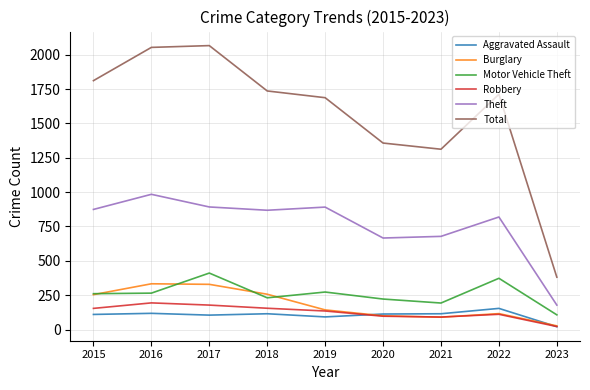

True or false: Theft and Motor Vehicle Theft cross at least once.

False